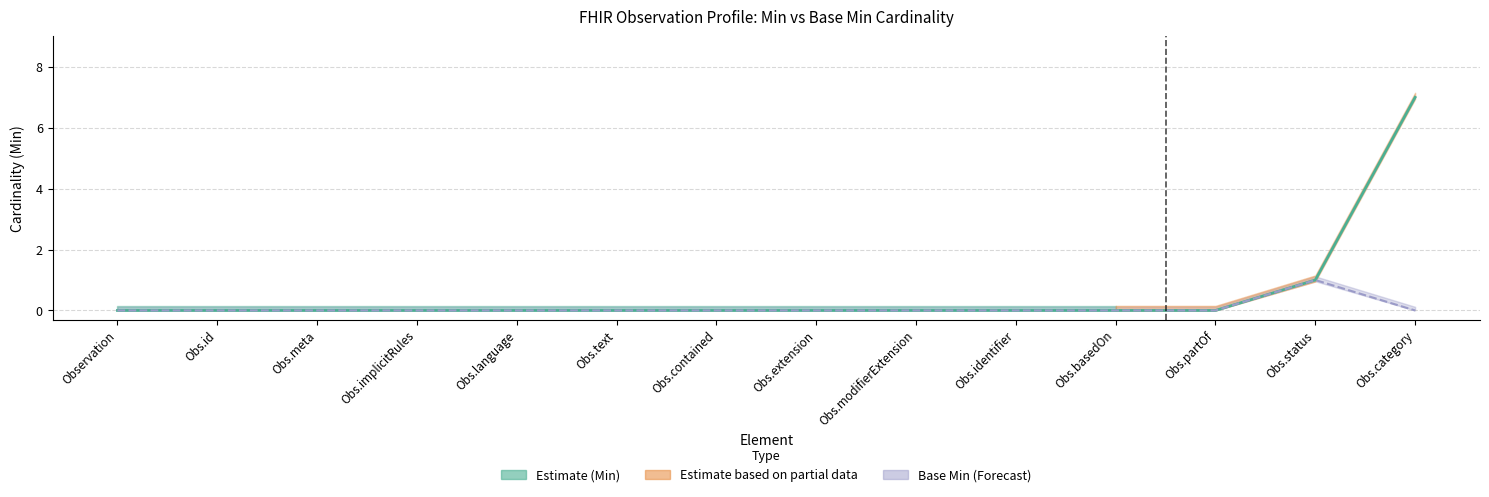

Rank the series at Obs.language from highest to lowest value.

Min line, Base Min line